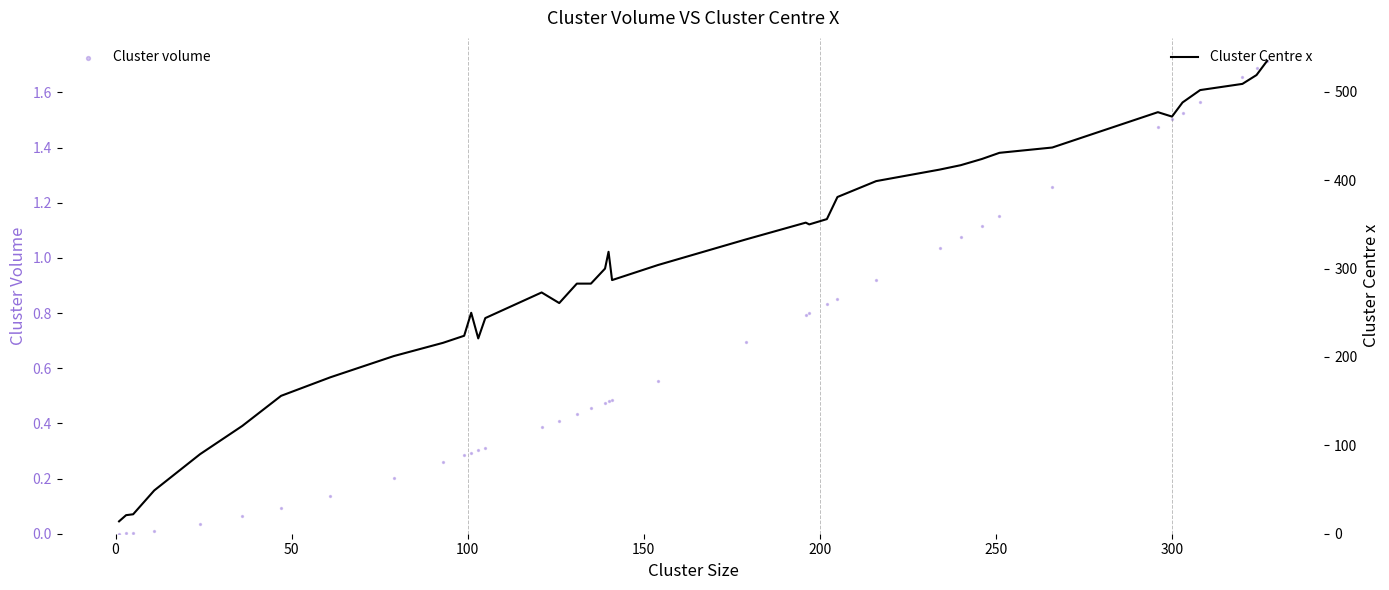

At how many categories does at least one series exceed 49?

36